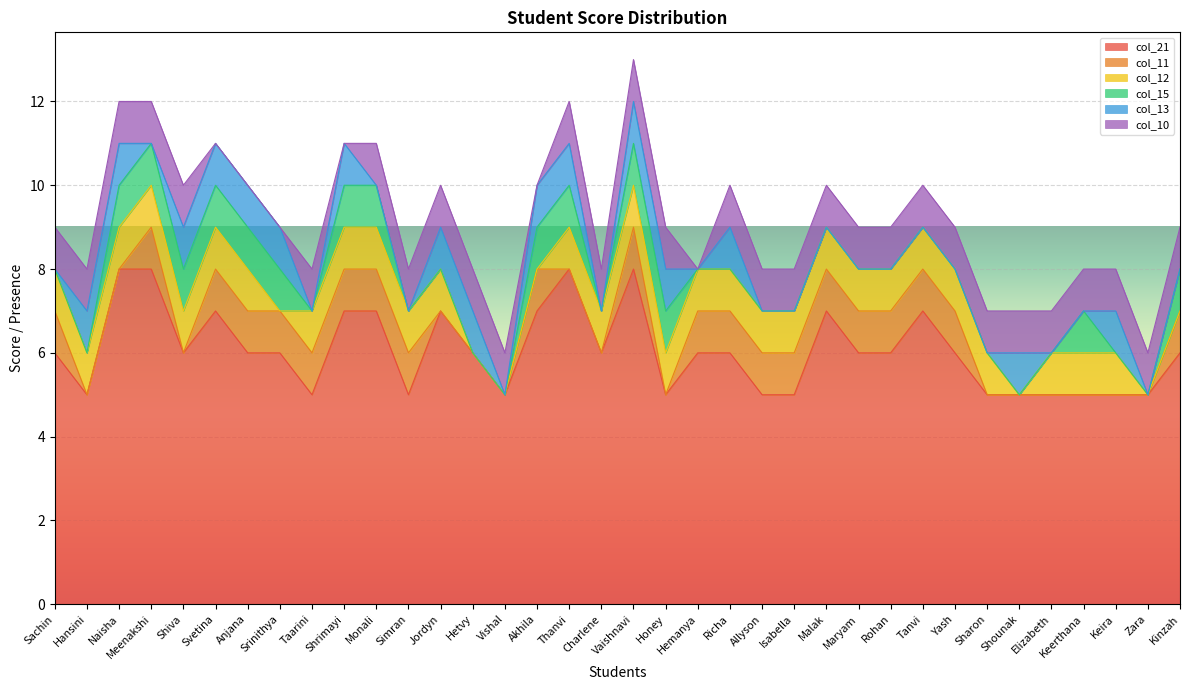

Where is col_12 nearest to the value 0?

Srinithya